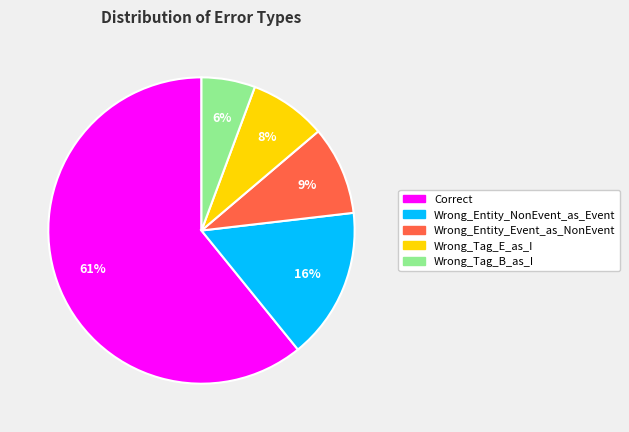

Count the number of slices in the pie.

5